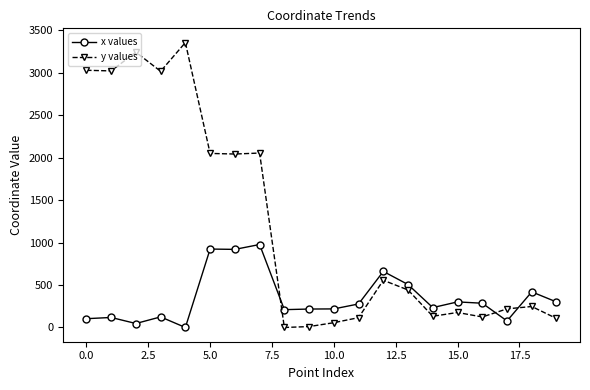

What is the value of the y values point at the 19th from the left?

246.9